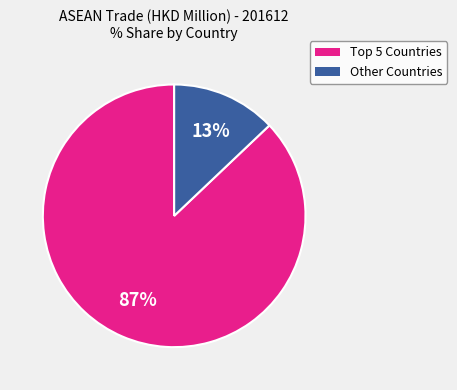

To the nearest percent, what is the difference between the largest and smallest slice percentages?

74%